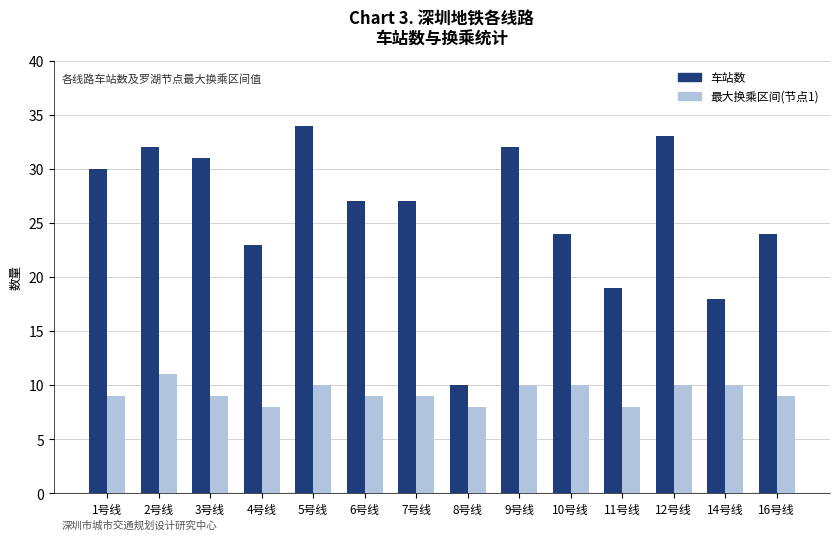

Is the value of 车站数 at 8号线 greater than the value of 最大换乘区间(节点1) at 16号线?

Yes